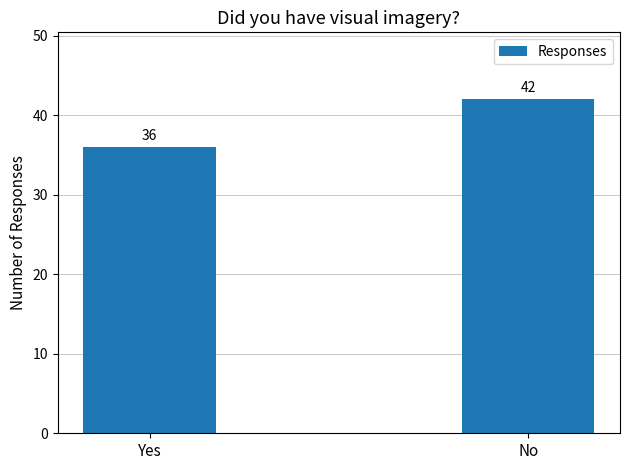

What is the minimum value shown in the chart?

36